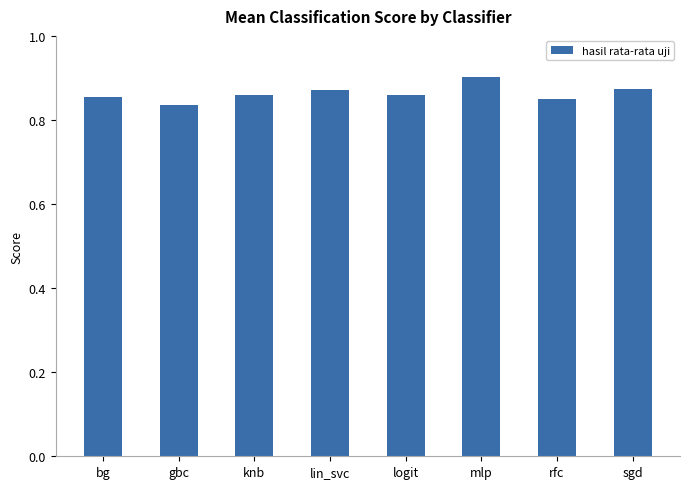

Which label corresponds to the largest value in the chart?

mlp